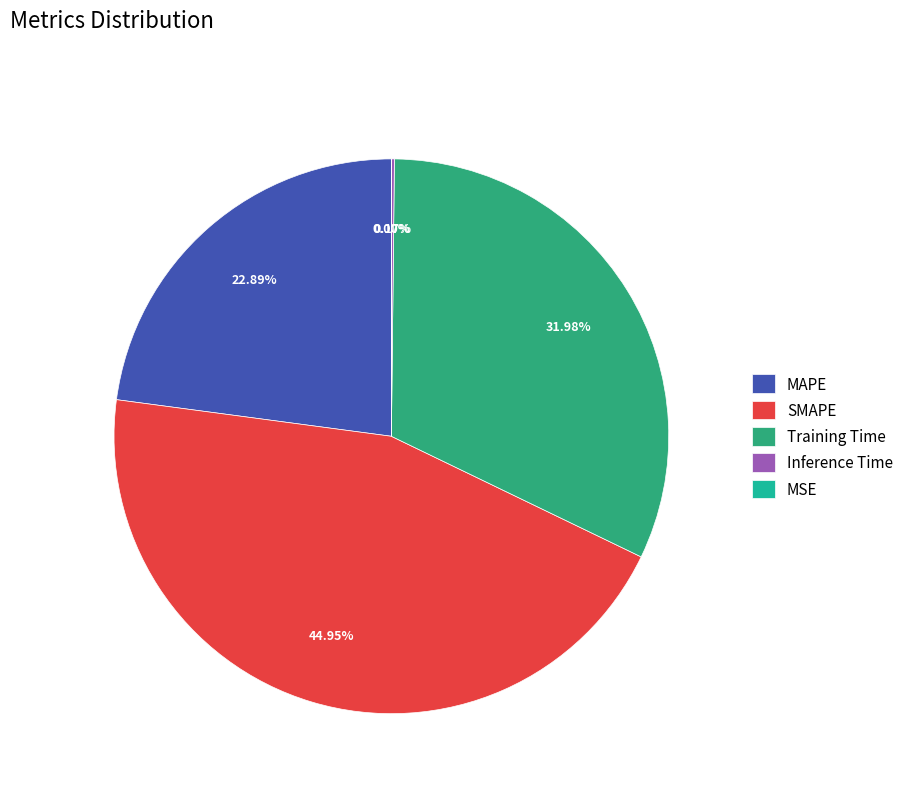

Is it true that SMAPE is 45% of the pie?

True